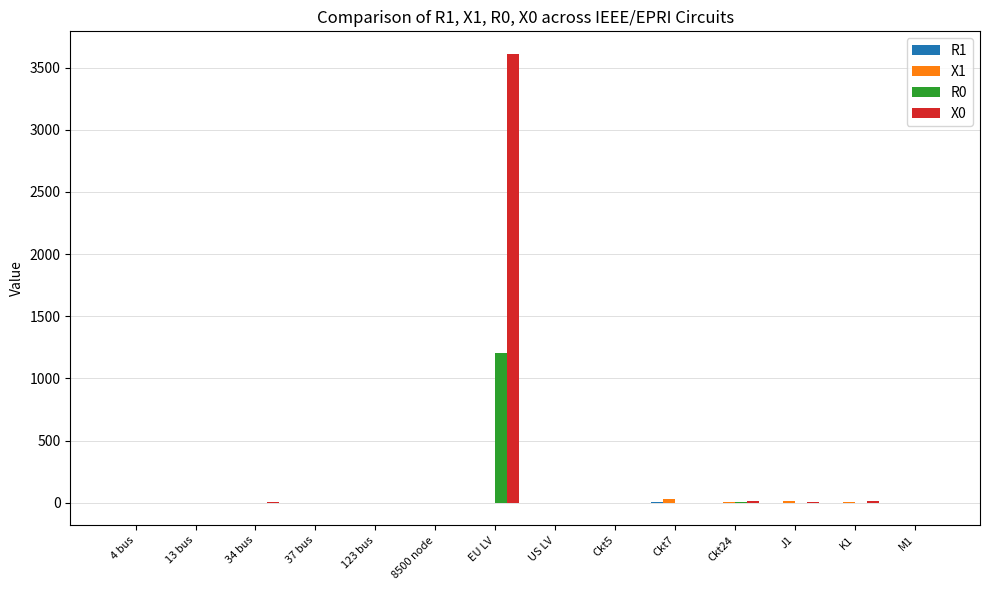

Which category has the highest value in the R0 series?

EU LV